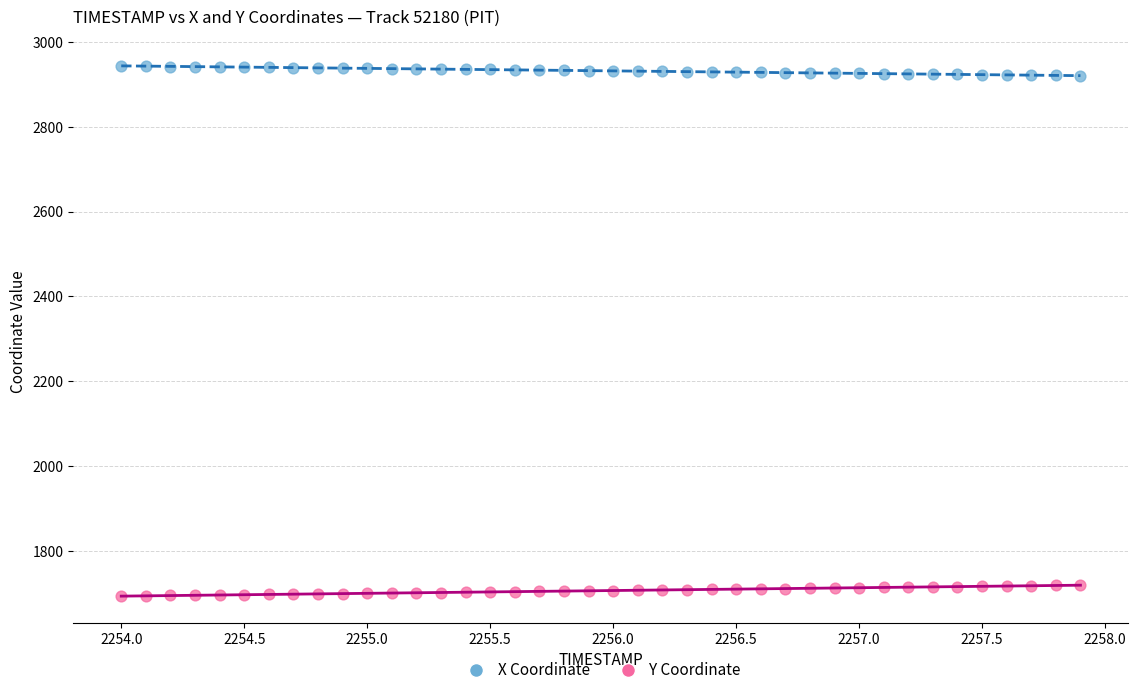

What are all the series names shown in the legend?

X Coordinate, Y Coordinate